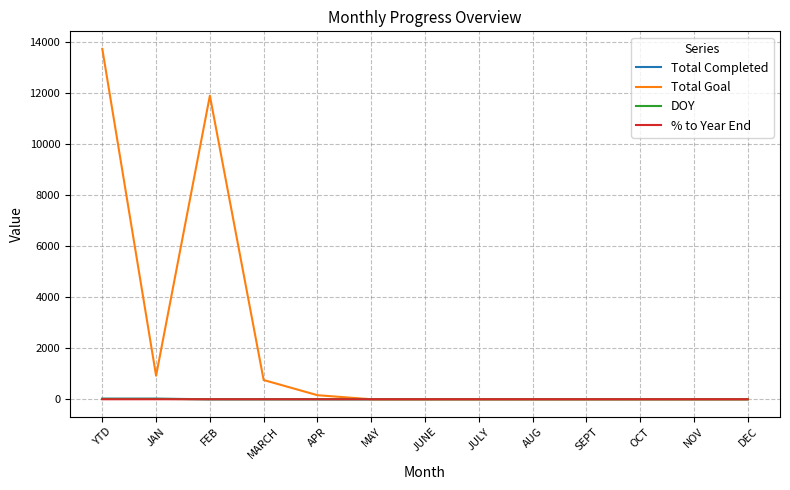

Which series has the largest total across all categories?

Total Goal